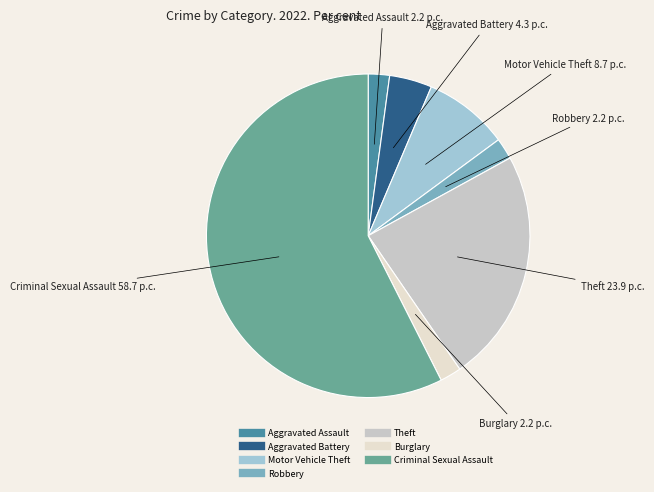

Which slice represents more than half of the pie?

Criminal Sexual Assault